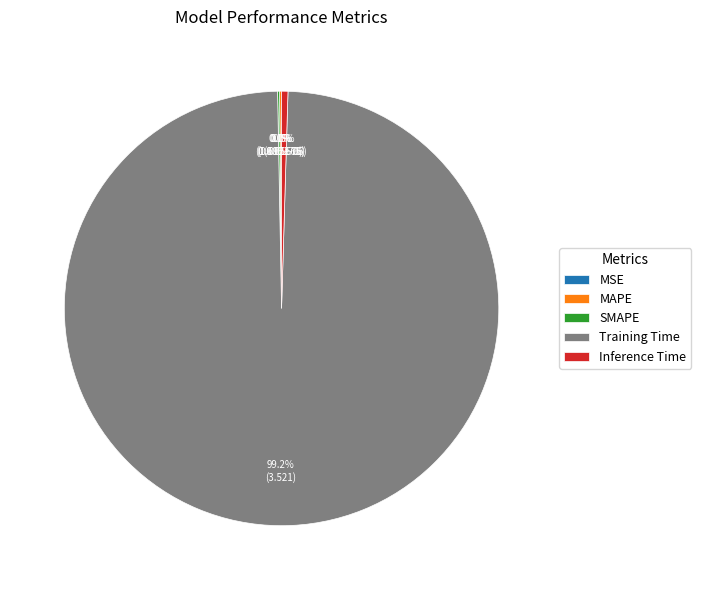

To the nearest percent, what is the average slice percentage?

20%